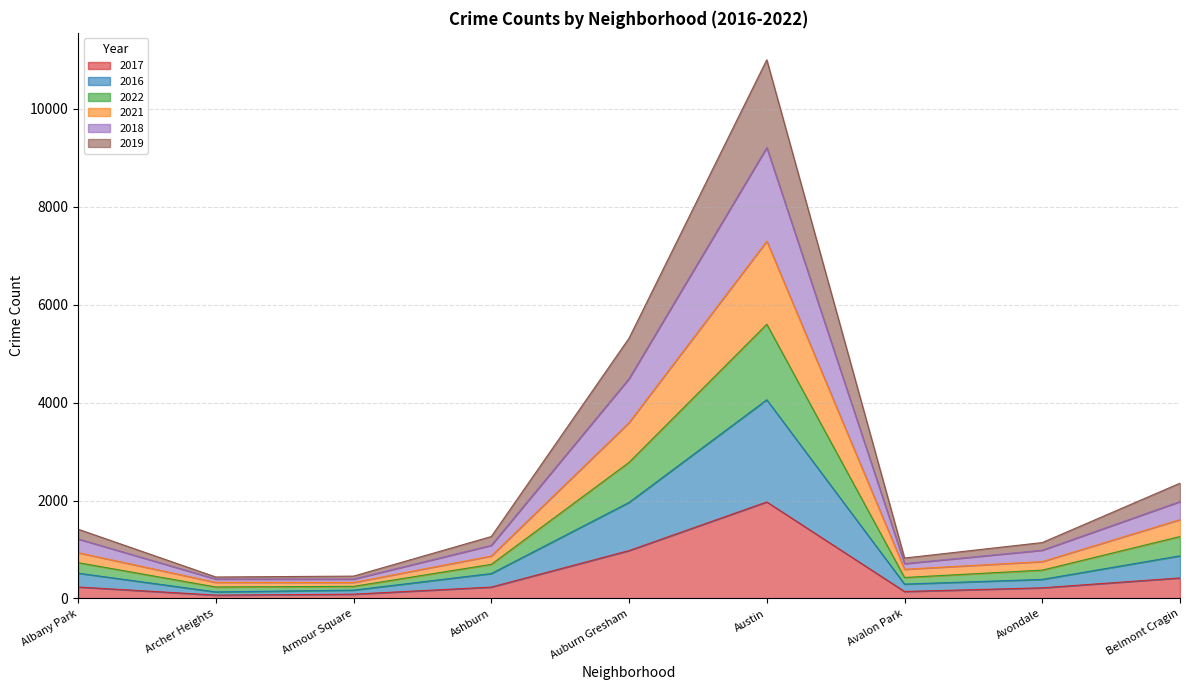

Reading left to right, what are all the values shown in this chart?

2017: 235	69	88	233	978	1971	143	218	420
2016: 517	134	171	509	1961	4057	294	390	871
2022: 732	235	248	697	2779	5599	429	579	1265
2021: 935	329	327	867	3590	7295	597	753	1611
2018: 1216	398	396	1085	4488	9206	712	986	1979
2019: 1415	439	457	1265	5314	10998	826	1142	2354